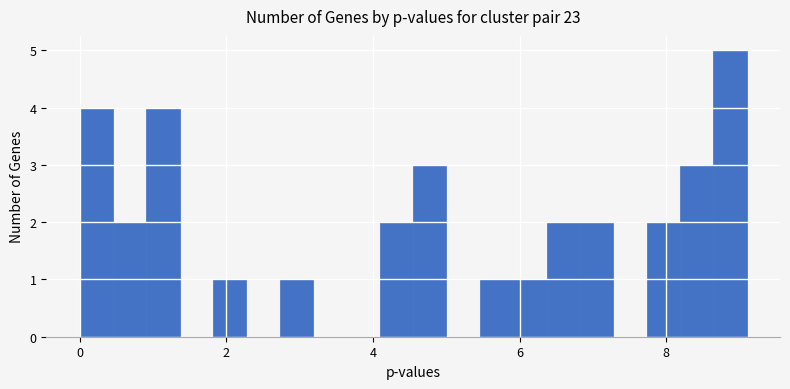

Around what value on the x-axis is the tallest bar? Give the approximate position of its centre, as read against the axis.

8.8